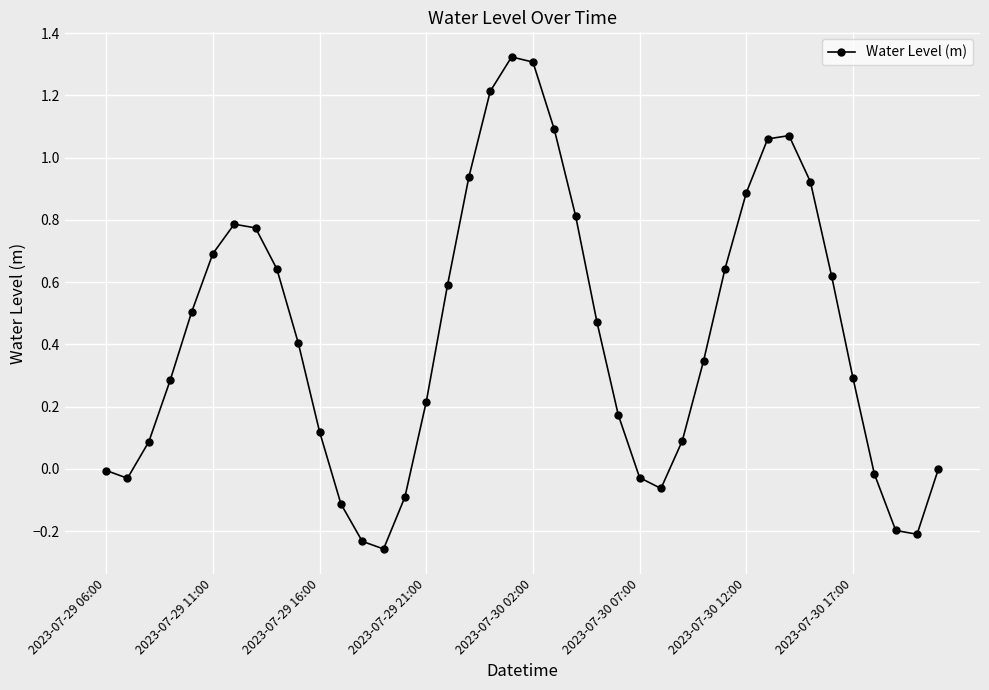

Does the chart have visible grid lines?

Yes